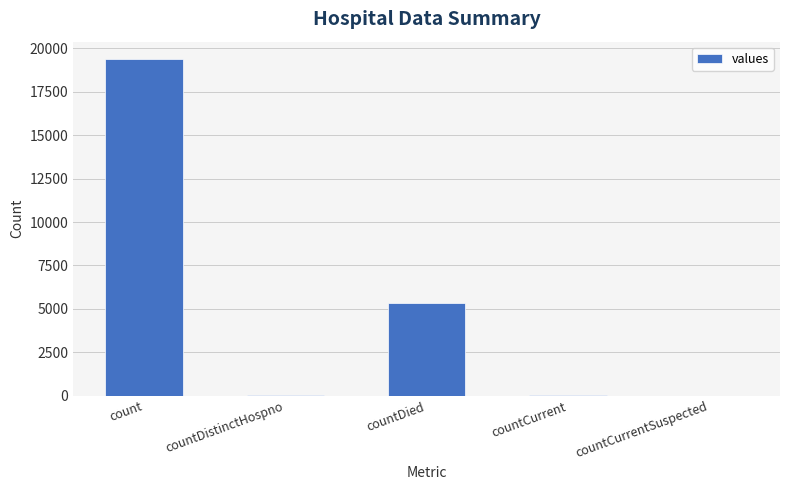

The chart shows a value of 12511 at count. True or false?

False